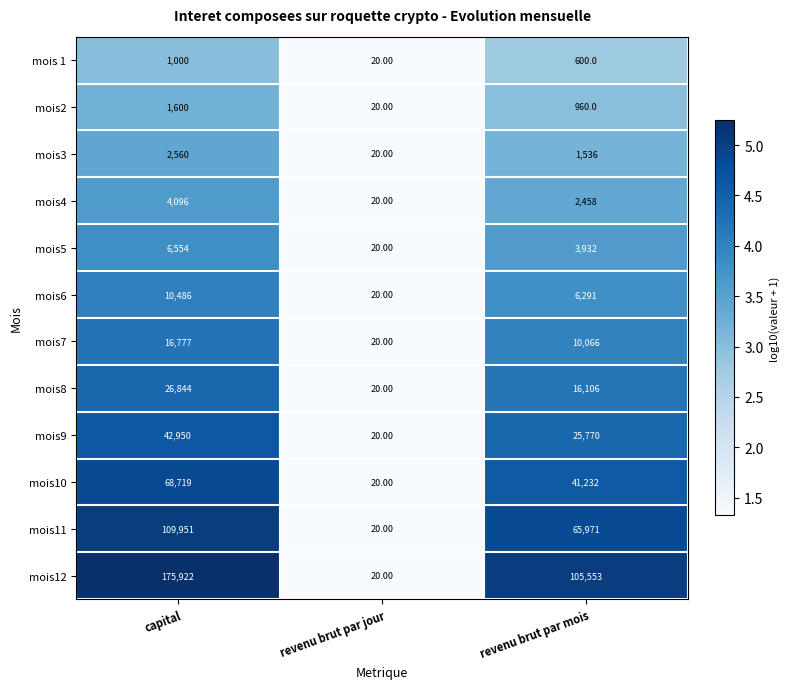

Which category has the highest value in the mois3 series?

capital